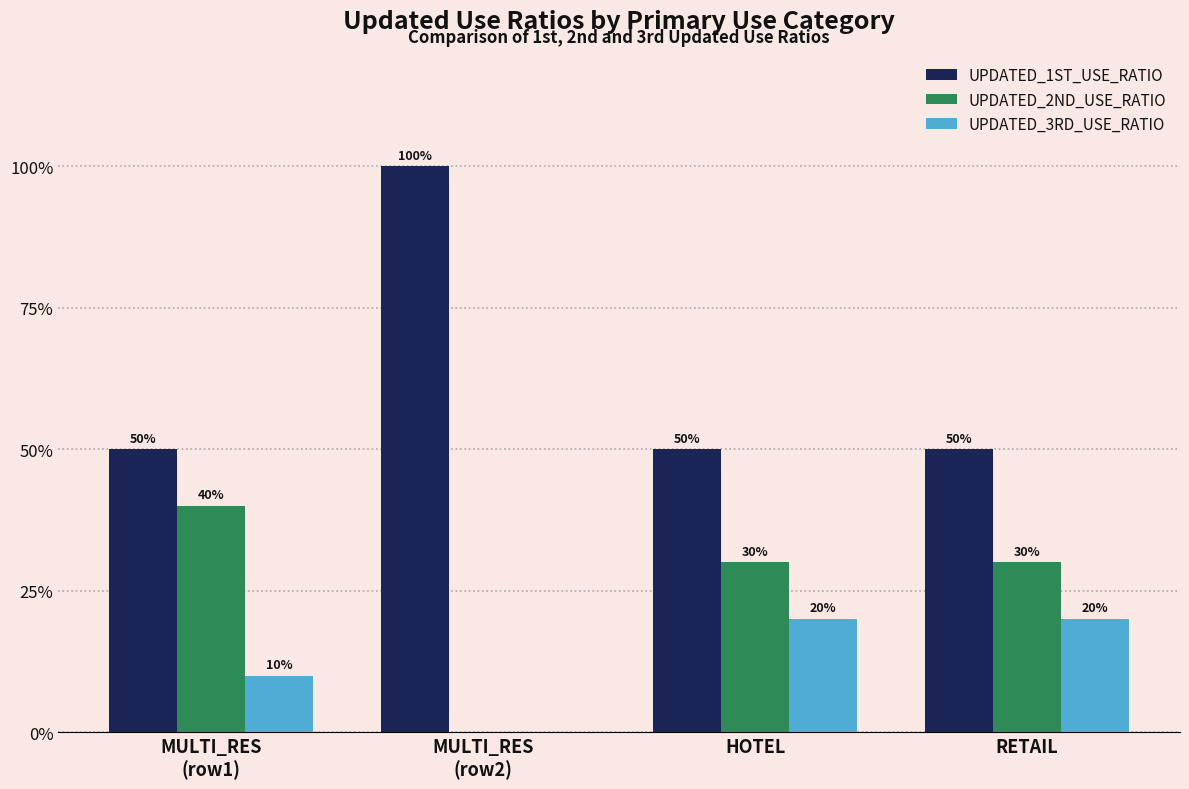

At which category is the sum across all series the highest?

MULTI_RES
(row1)